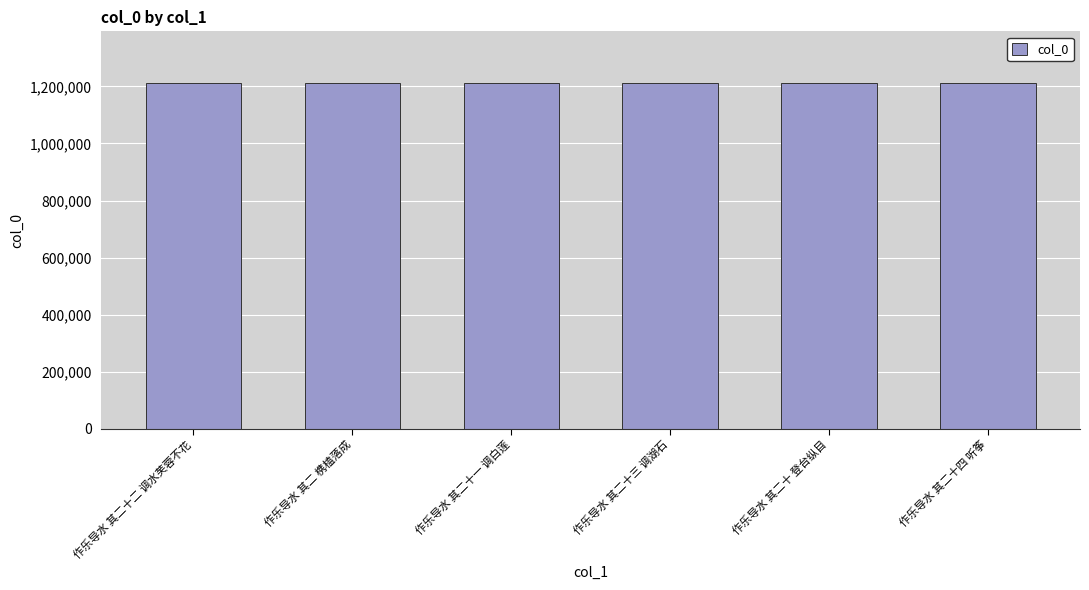

What is the minimum value shown in the chart?

1211342